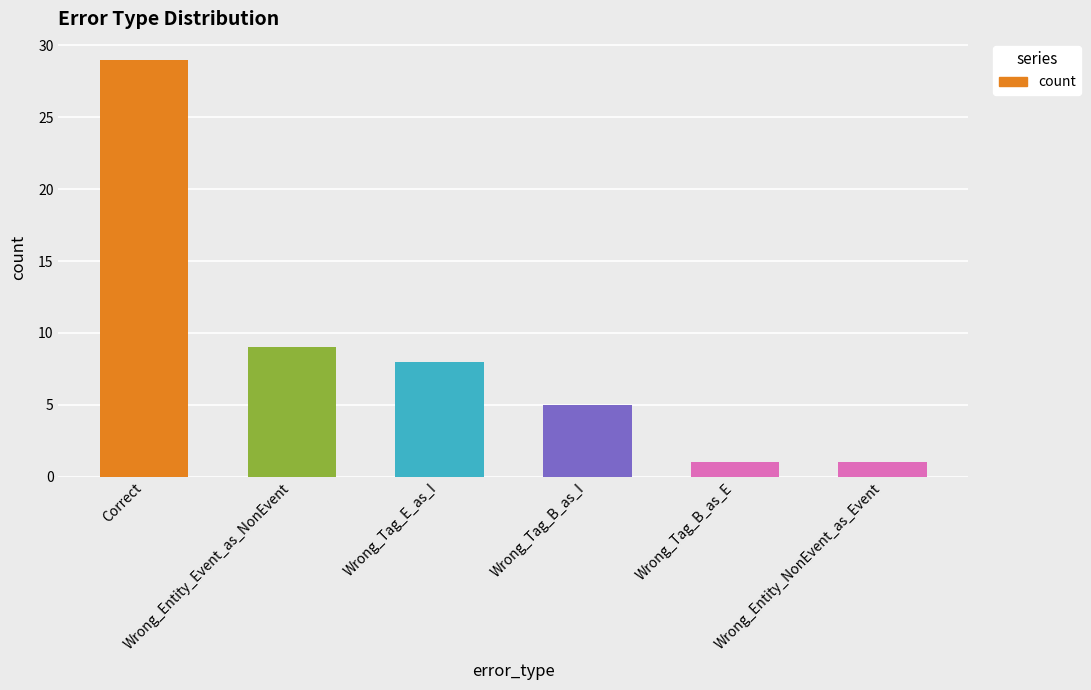

What is the sum of all values?

53